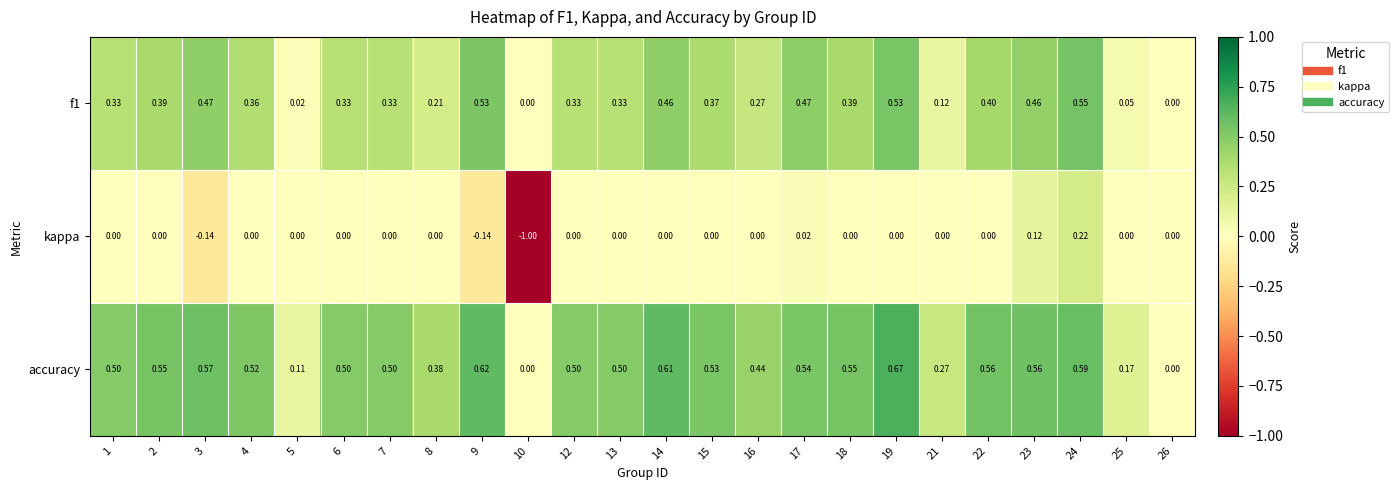

Which series has the largest total across all categories?

accuracy